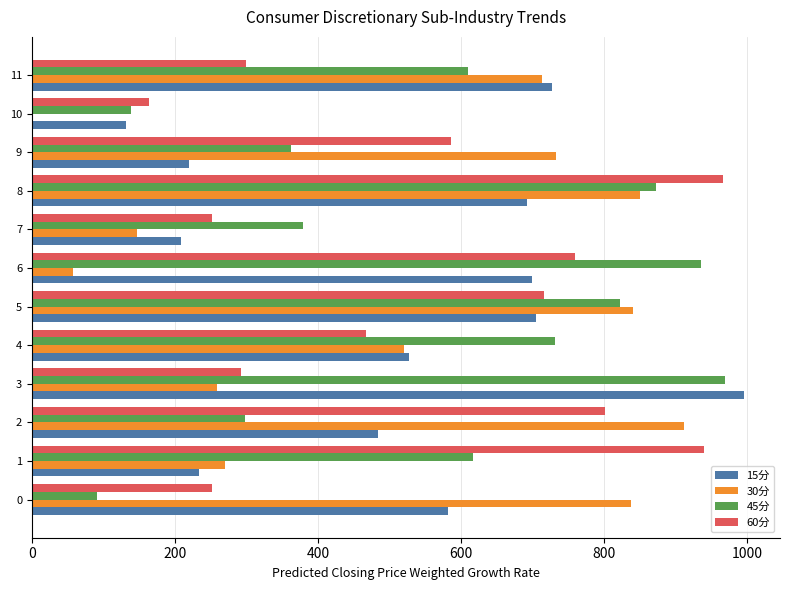

Which series changed the most between 4 and 10?

45分